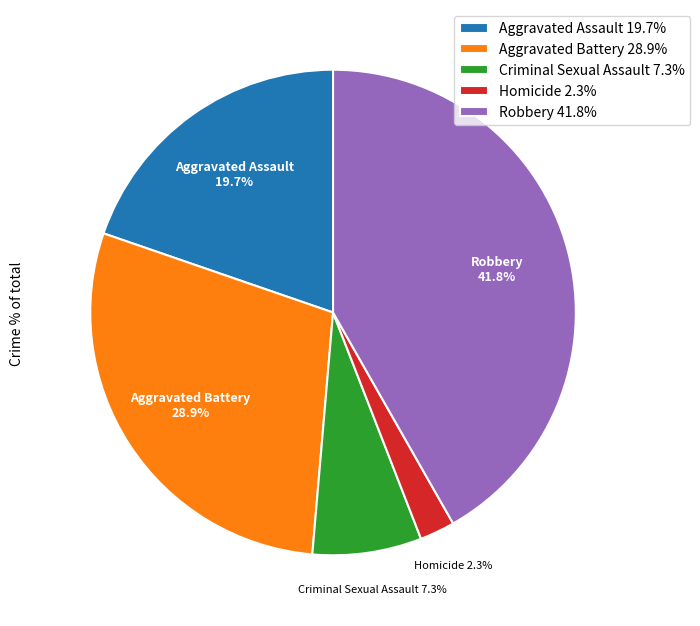

Rank the categories by value from highest to lowest.

Robbery, Aggravated Battery, Aggravated Assault, Criminal Sexual Assault, Homicide